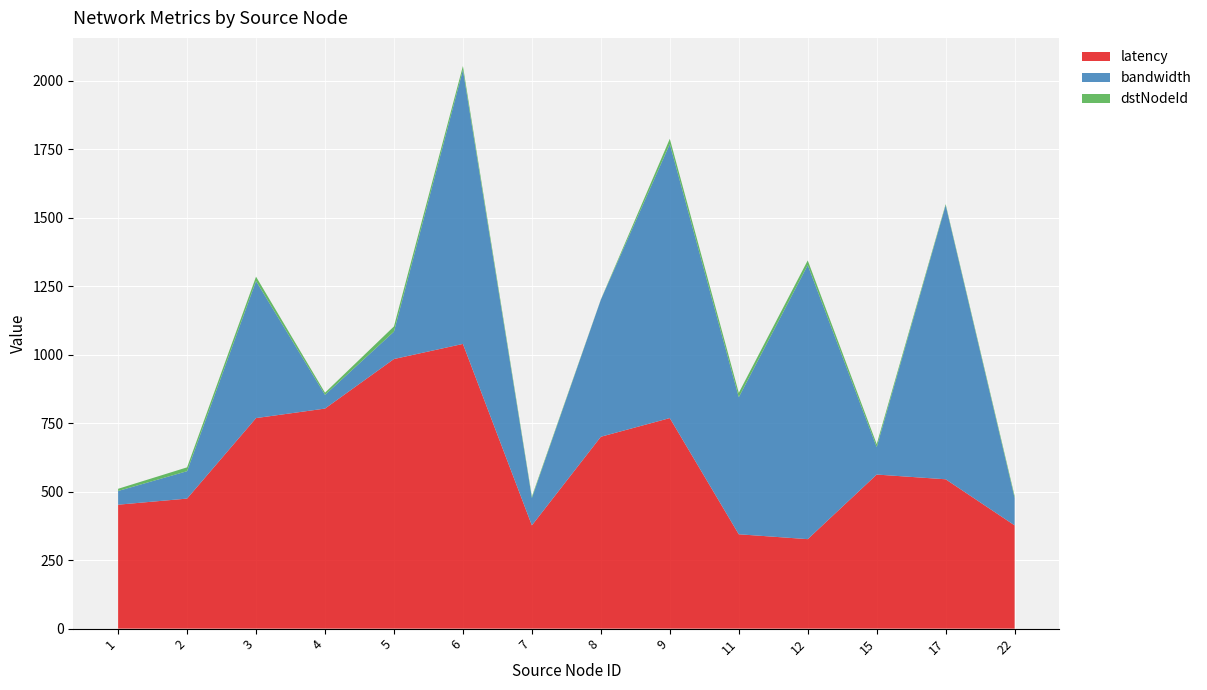

Reading left to right, extract all data points from this chart.

latency: 452.2	474.5	768.2	802.9	983.7	1038.8	376.8	700.1	768.2	344.3	326.5	562.2	544.9	376.8
bandwidth: 50.0	100.0	500.0	50.0	100.0	1000.0	100.0	500.0	1000.0	500.0	1000.0	100.0	1000.0	100.0
dstNodeId: 8.0	14.0	16.0	8.0	19.0	14.0	5.0	1.0	19.0	16.0	17.0	11.0	4.0	7.0